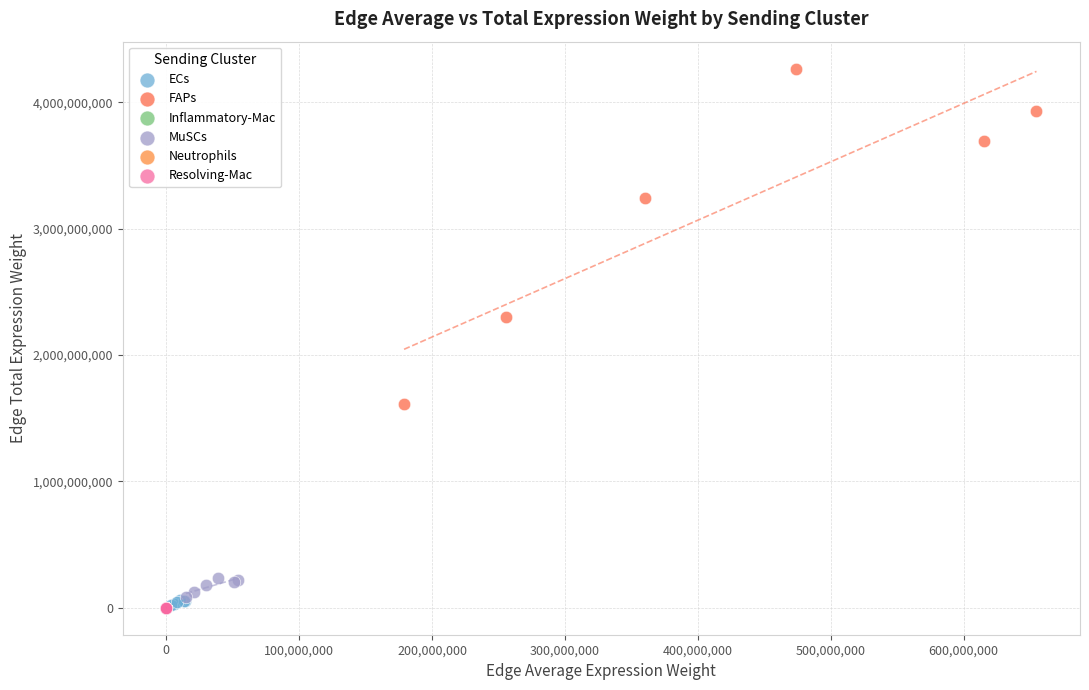

Which series has the largest Y range (max minus min)?

FAPs